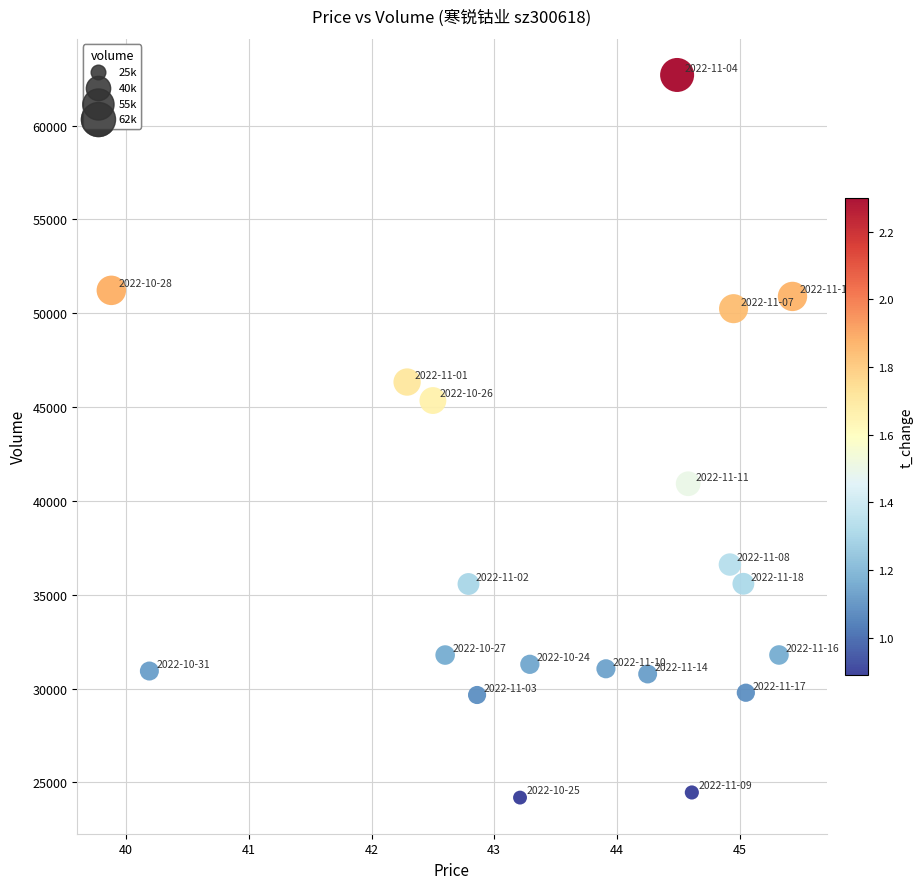

What Y value in the scatter plot is closest to 43441?

45346